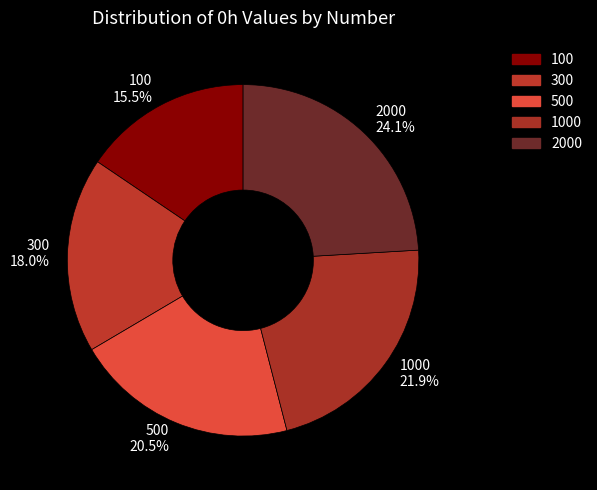

Is there a majority slice in this chart?

No